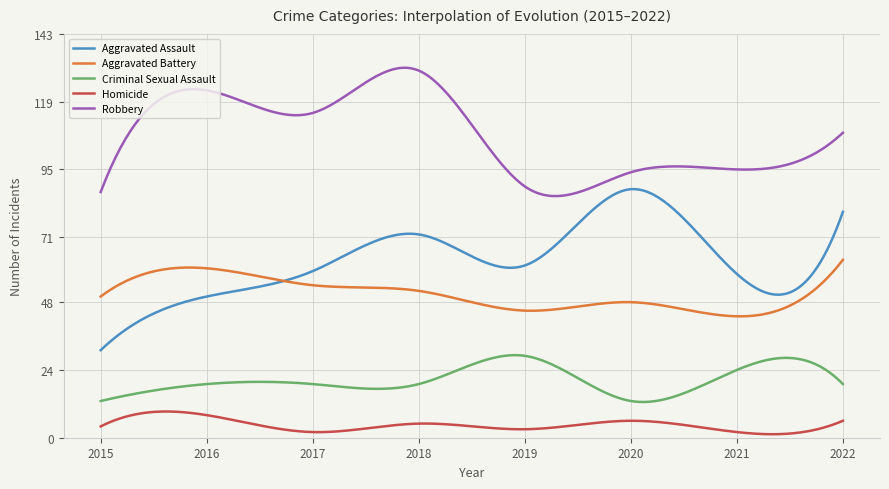

List the series in order of their peak value, highest first.

Robbery, Aggravated Assault, Aggravated Battery, Criminal Sexual Assault, Homicide